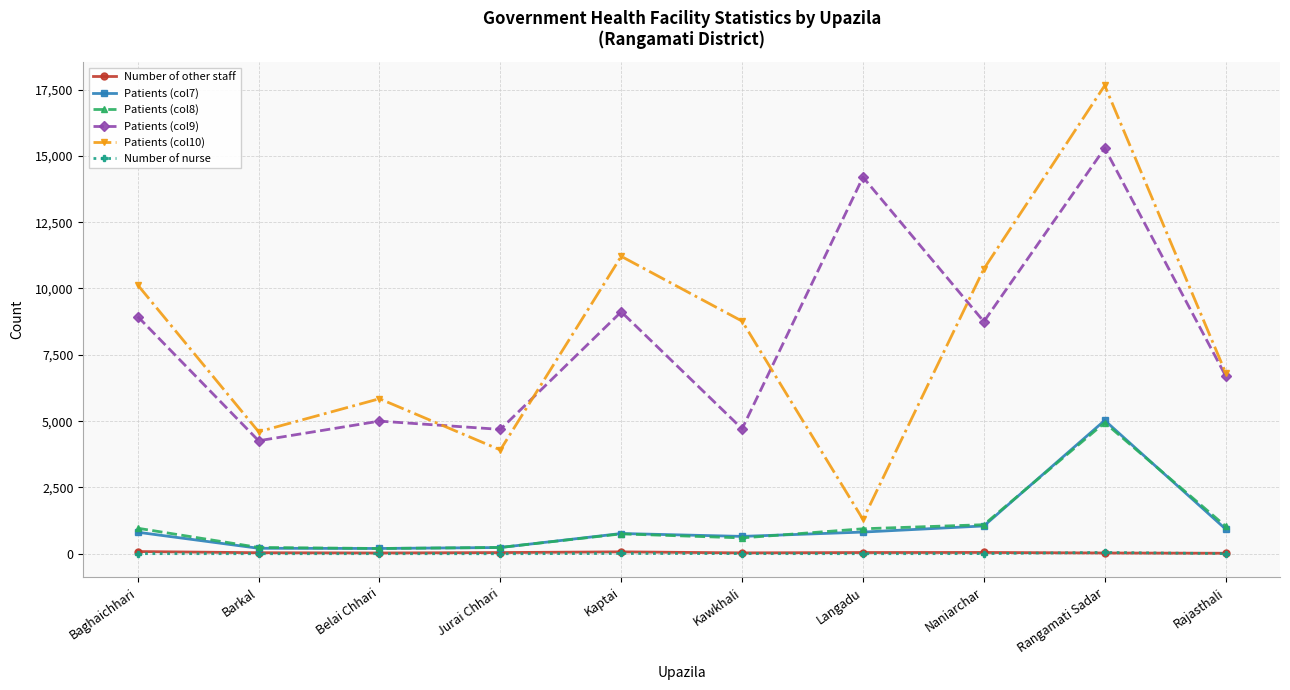

In Patients (col8), how many points are higher than both neighbors (excluding endpoints)?

2